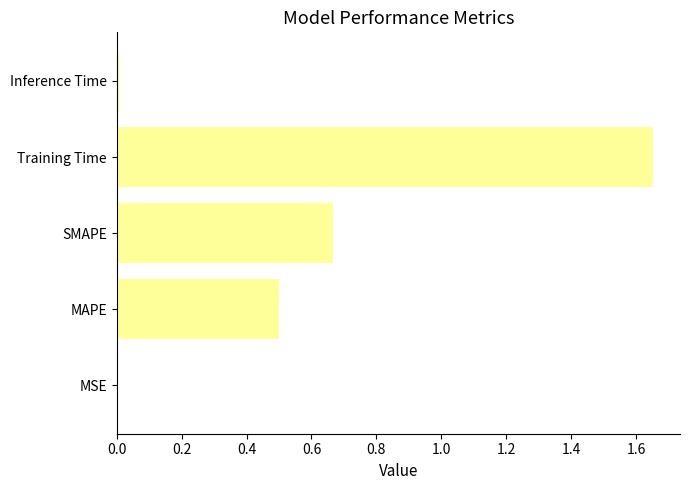

What is the sum of all values?

2.8